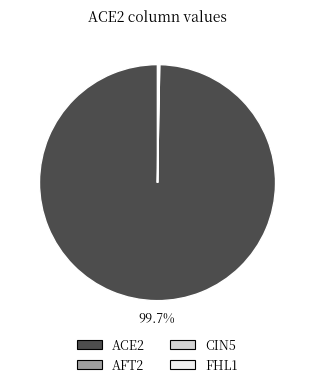

Does ACE2 account for over 50% of the chart?

Yes